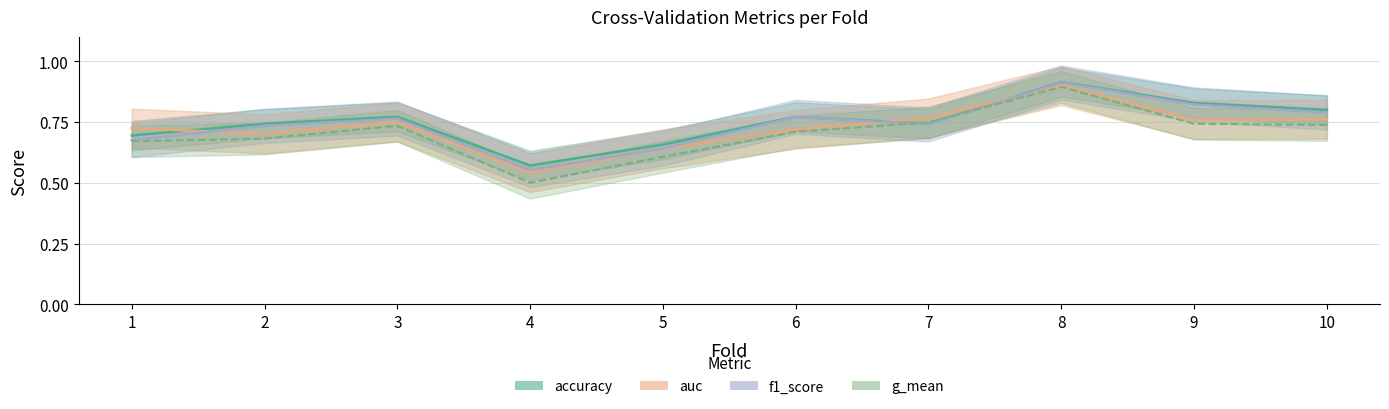

True or false: auc and accuracy intersect in this chart.

True